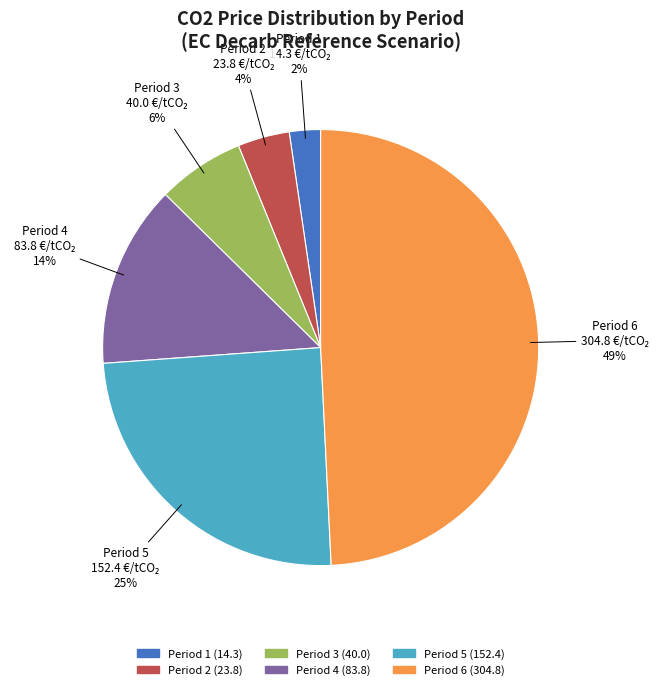

What is the smallest slice in the pie chart?

Period 1